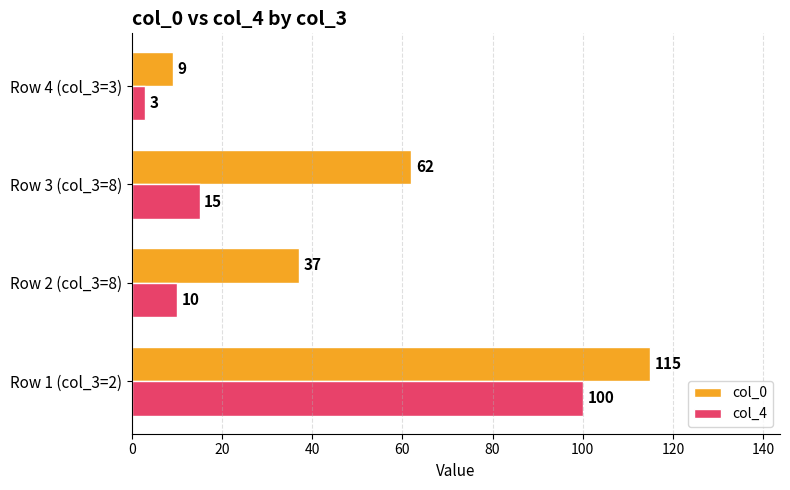

At which label is col_4 closest to 51?

Row 3 (col_3=8)